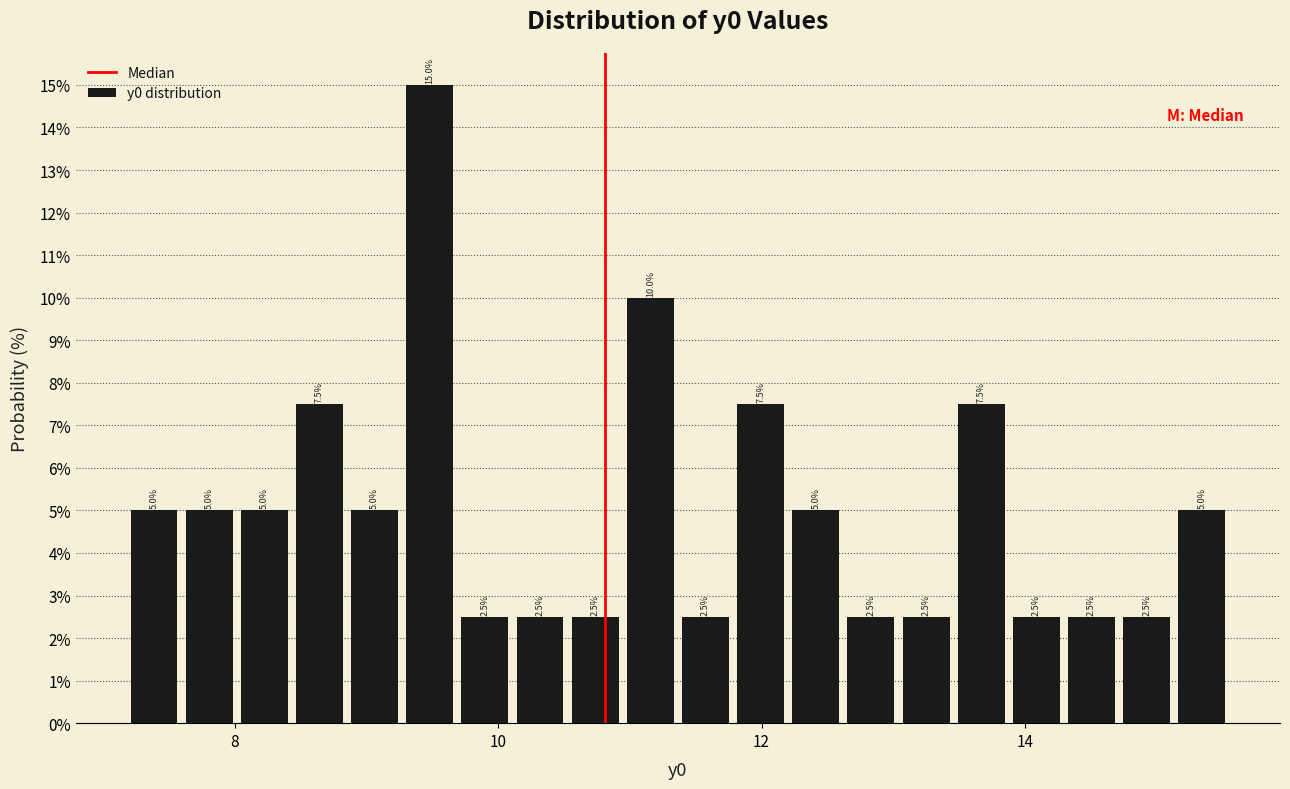

Around what value on the x-axis is the tallest bar? Give the approximate position of its centre, as read against the axis.

9.4